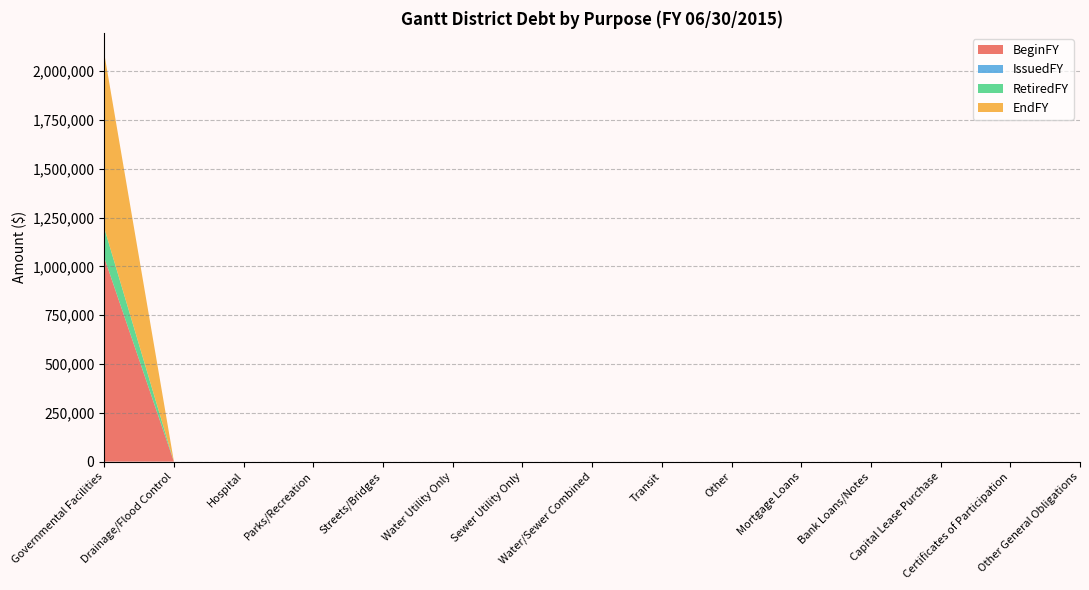

Reading left to right, extract all data points from this chart.

BeginFY: 1045598	0	0	0	0	0	0	0	0	0	0	0	0	0	0
IssuedFY: 0	0	0	0	0	0	0	0	0	0	0	0	0	0	0
RetiredFY: 151136	0	0	0	0	0	0	0	0	0	0	0	0	0	0
EndFY: 894462	0	0	0	0	0	0	0	0	0	0	0	0	0	0